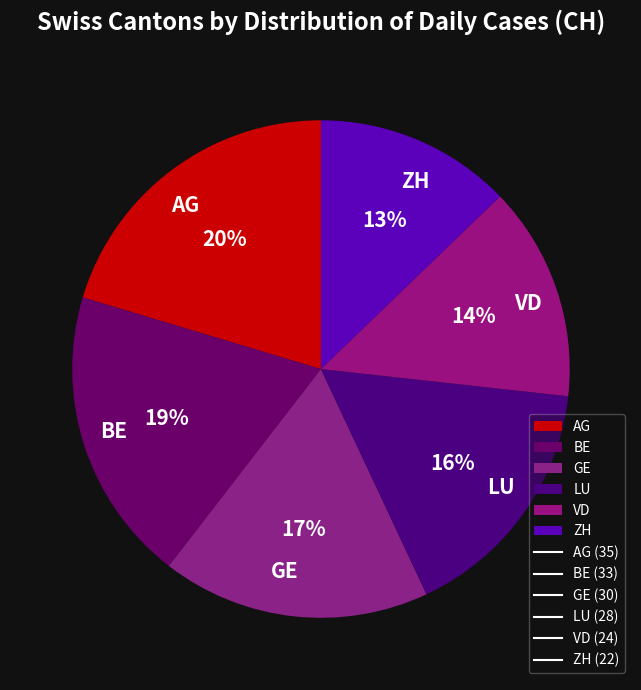

To the nearest percent, what portion does ZH represent?

13%